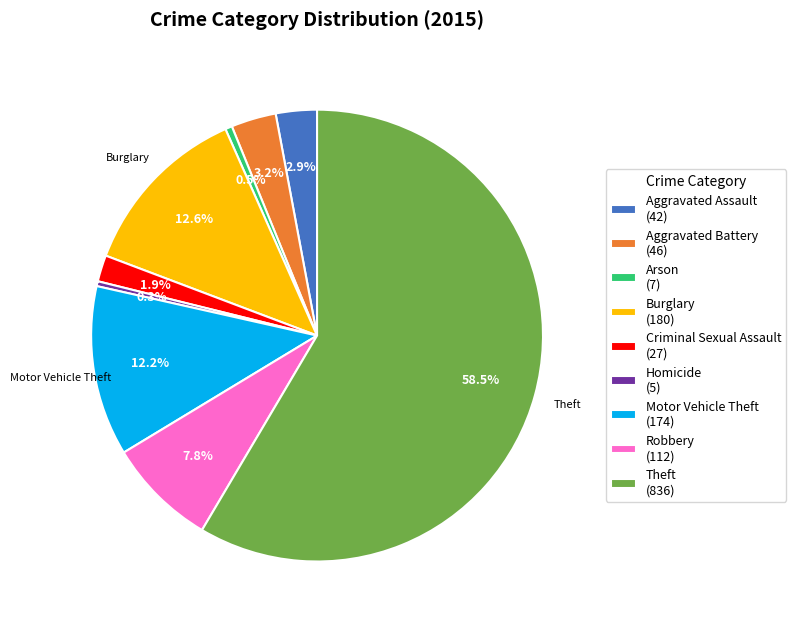

What percentage is the Burglary slice, to the nearest percent?

13%